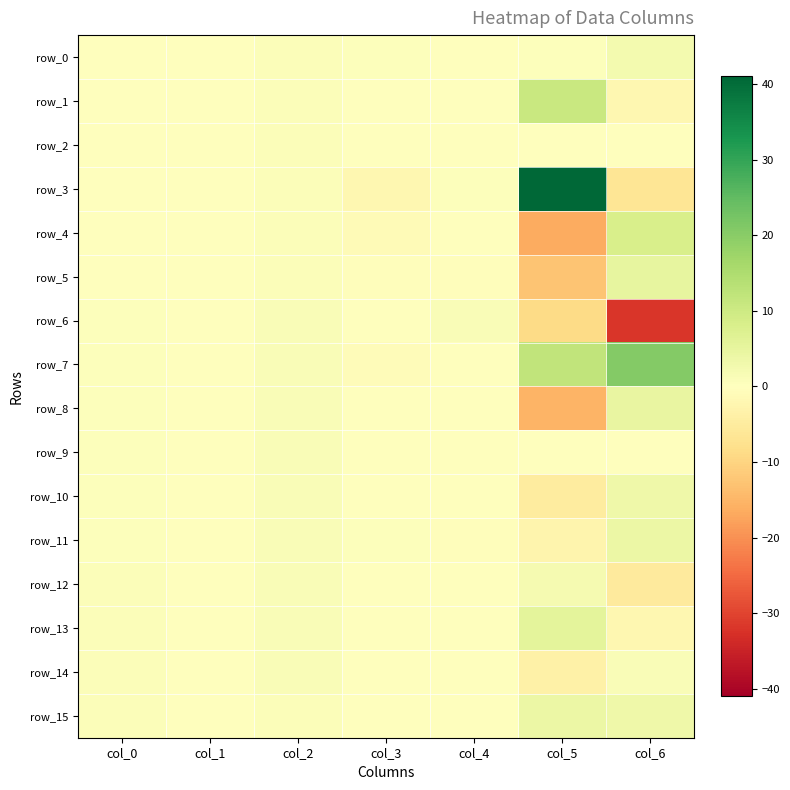

Reading left to right, transcribe all the data shown in this chart.

row_0: col_0=0.1	col_1=0.3	col_2=0.9	col_3=0.5	col_4=-0.1	col_5=0.4	col_6=2.5
row_1: col_0=0.1	col_1=0.3	col_2=0.9	col_3=0.0	col_4=0.0	col_5=10.7	col_6=-2.0
row_2: col_0=0.2	col_1=0.3	col_2=0.9	col_3=0.0	col_4=0.0	col_5=0.0	col_6=0.0
row_3: col_0=0.2	col_1=0.2	col_2=1.0	col_3=-2.1	col_4=0.3	col_5=41.0	col_6=-6.5
row_4: col_0=0.2	col_1=0.1	col_2=0.9	col_3=-1.2	col_4=-0.1	col_5=-16.4	col_6=8.1
row_5: col_0=0.3	col_1=0.1	col_2=0.9	col_3=-0.6	col_4=-0.3	col_5=-12.5	col_6=4.9
row_6: col_0=0.3	col_1=0.1	col_2=1.0	col_3=-0.2	col_4=1.3	col_5=-8.7	col_6=-31.8
row_7: col_0=0.4	col_1=0.0	col_2=1.0	col_3=-0.8	col_4=0.2	col_5=12.0	col_6=20.8
row_8: col_0=0.4	col_1=0.0	col_2=1.0	col_3=0.0	col_4=0.0	col_5=-15.4	col_6=4.5
row_9: col_0=0.5	col_1=0.0	col_2=1.0	col_3=0.0	col_4=0.0	col_5=0.0	col_6=0.0
row_10: col_0=0.5	col_1=0.0	col_2=1.0	col_3=0.3	col_4=-0.2	col_5=-5.1	col_6=3.5
row_11: col_0=0.6	col_1=0.0	col_2=1.0	col_3=0.4	col_4=-0.4	col_5=-2.6	col_6=3.9
row_12: col_0=0.7	col_1=0.1	col_2=1.0	col_3=0.3	col_4=-0.1	col_5=2.2	col_6=-5.3
row_13: col_0=0.7	col_1=0.1	col_2=1.0	col_3=0.0	col_4=0.0	col_5=5.5	col_6=-2.2
row_14: col_0=0.9	col_1=0.1	col_2=1.0	col_3=0.2	col_4=-0.1	col_5=-3.8	col_6=1.1
row_15: col_0=0.9	col_1=0.1	col_2=1.0	col_3=-0.0	col_4=-0.2	col_5=4.0	col_6=3.4